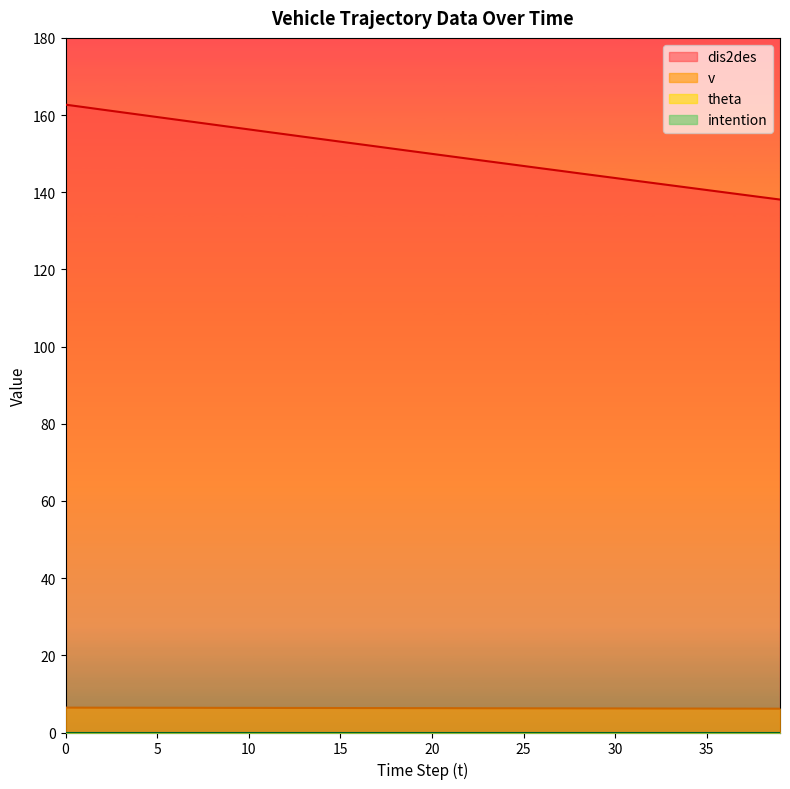

True or false: v and dis2des cross at least once.

False